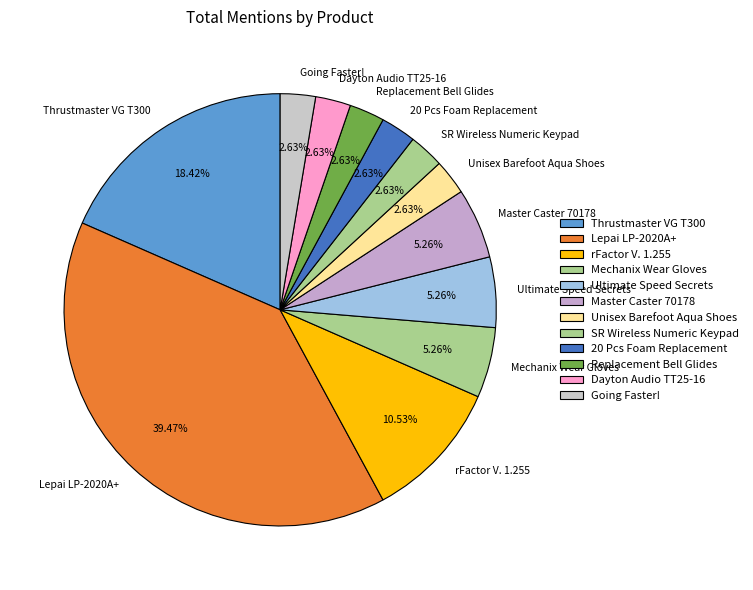

Is the sum of Unisex Barefoot Aqua Shoes and Going Faster! greater than half?

No